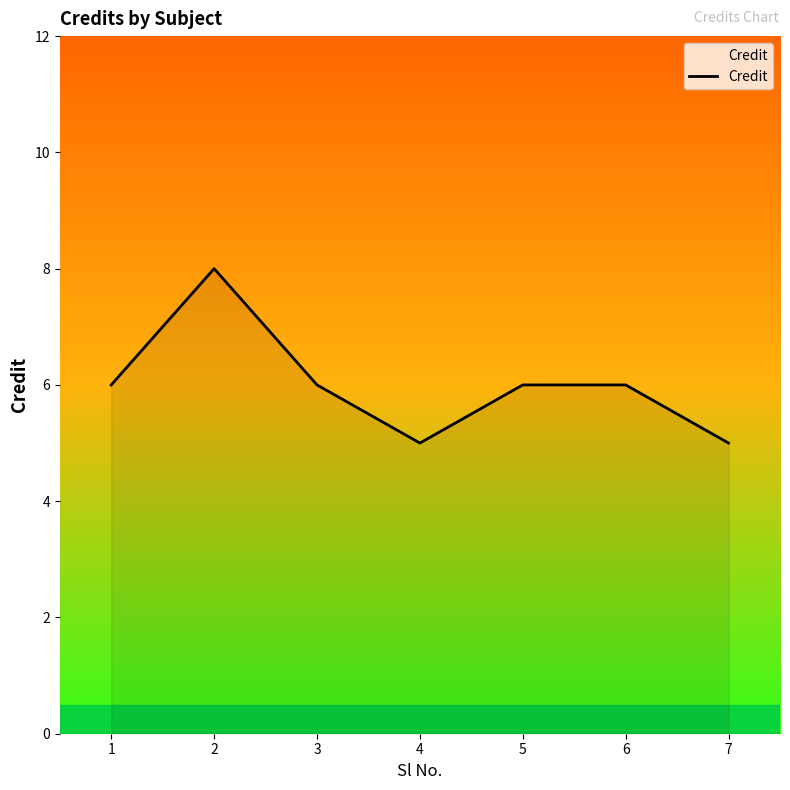

What is the sum of all values?

42